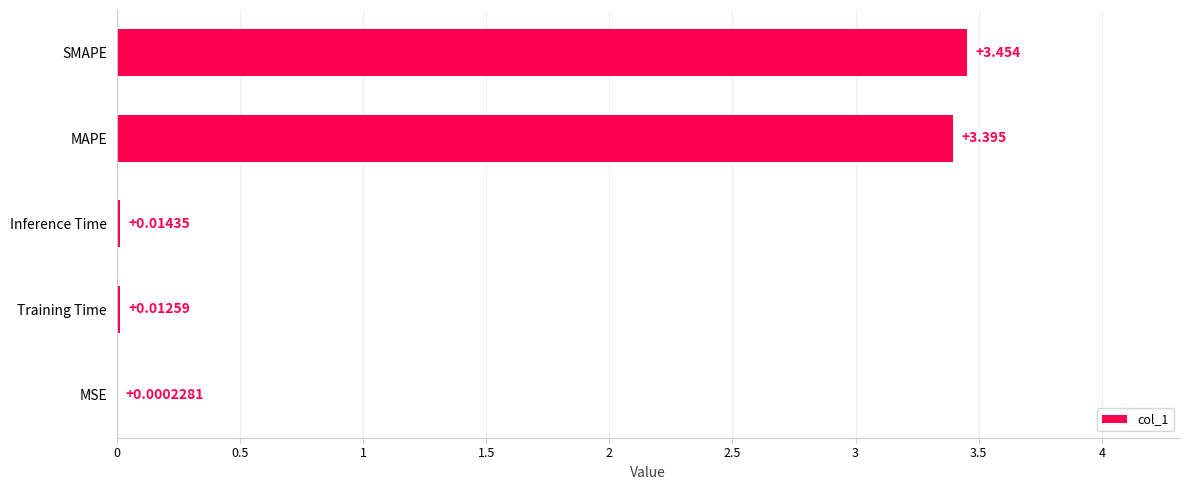

Where is the data nearest to the value 1?

Inference Time